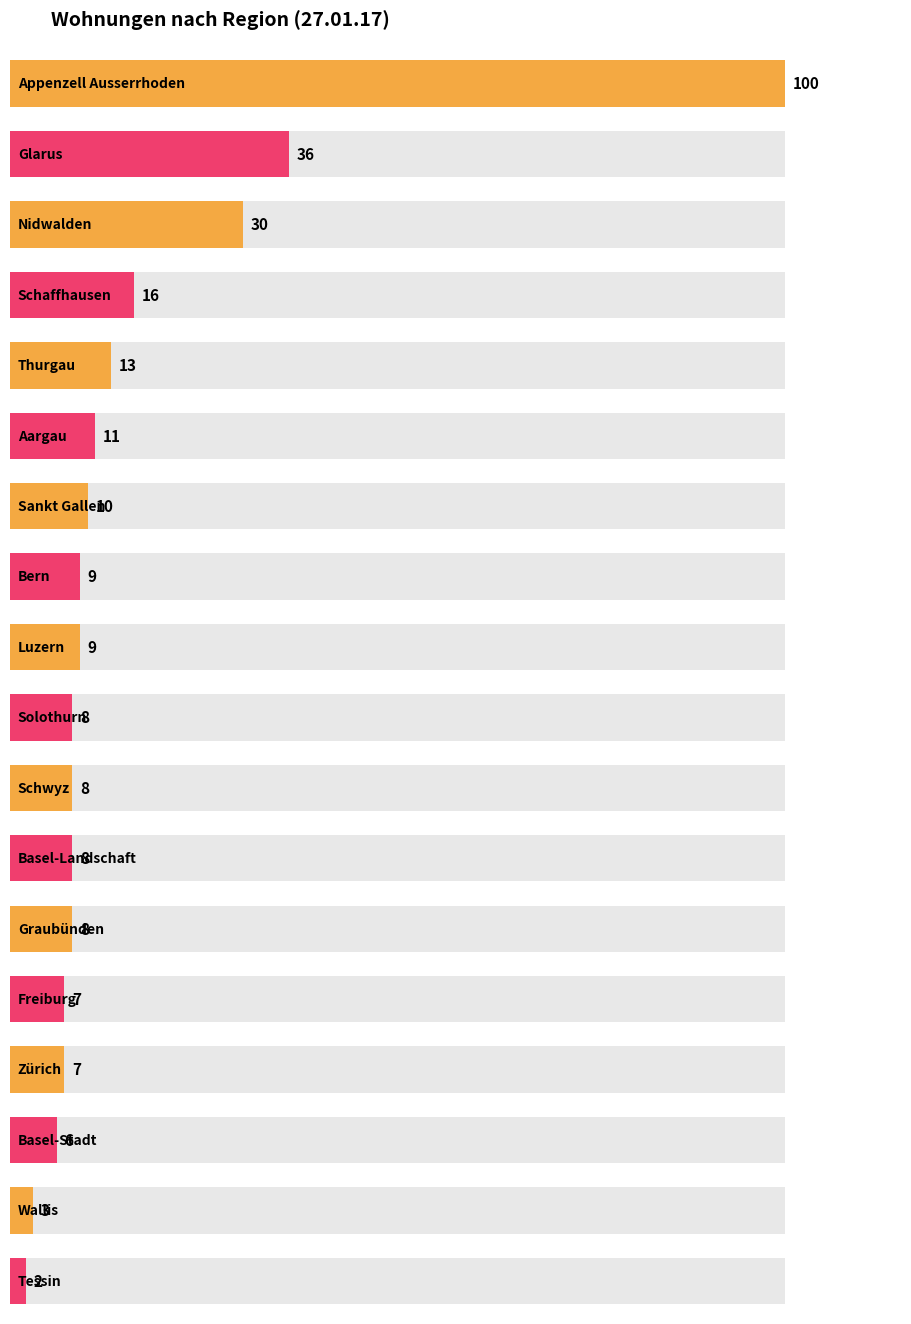

At which label does the data first exceed 9?

Appenzell Ausserrhoden